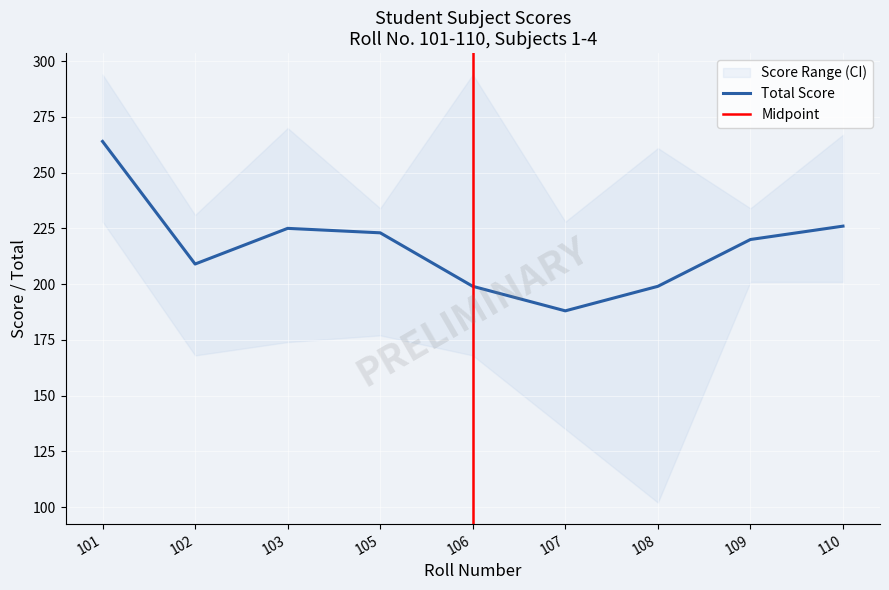

List the labels in order of Avg value, smallest first.

107, 106, 108, 102, 109, 105, 103, 110, 101